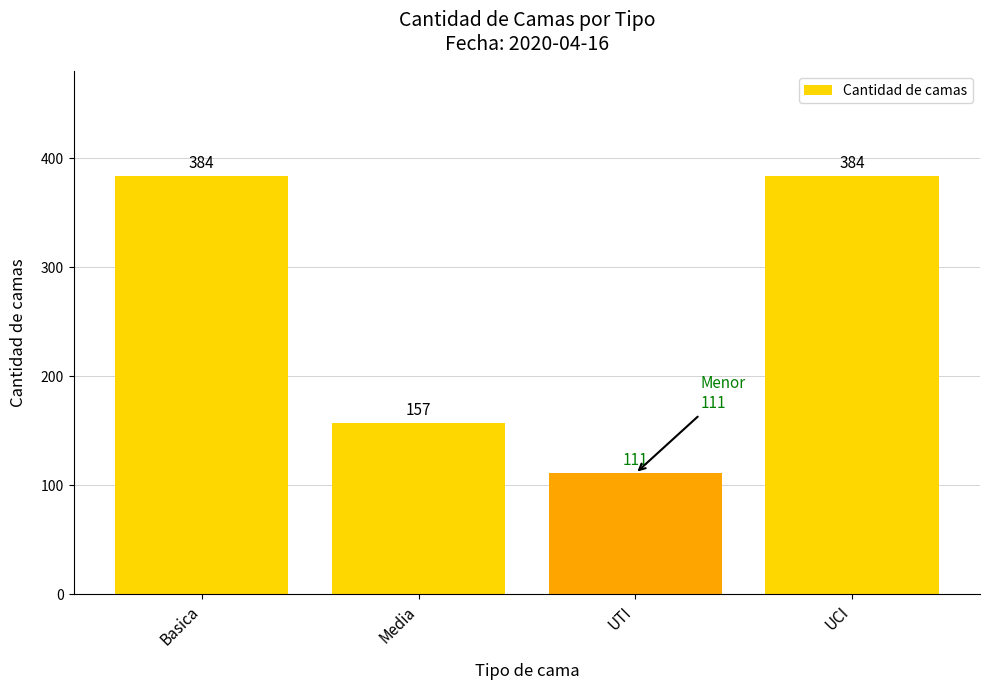

Which label corresponds to the smallest value in the chart?

UTI